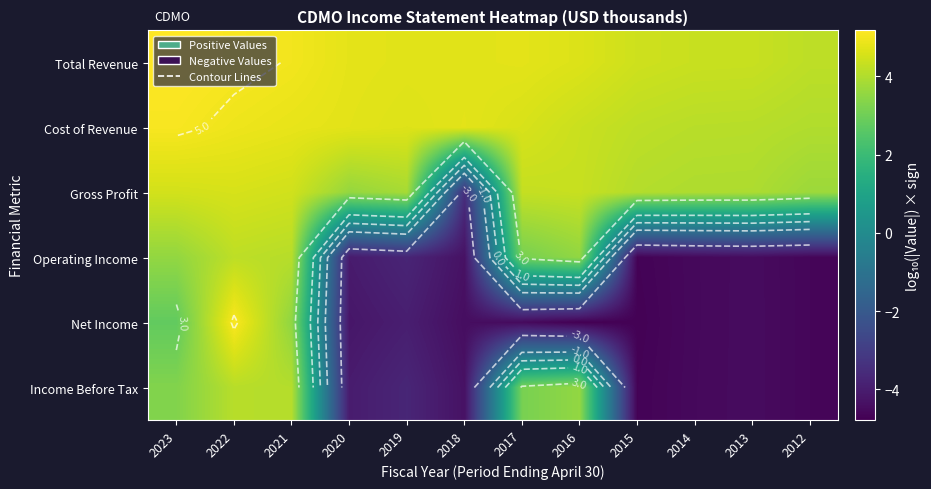

What is the approximate value of Income Before Tax at 2019?

-3.7